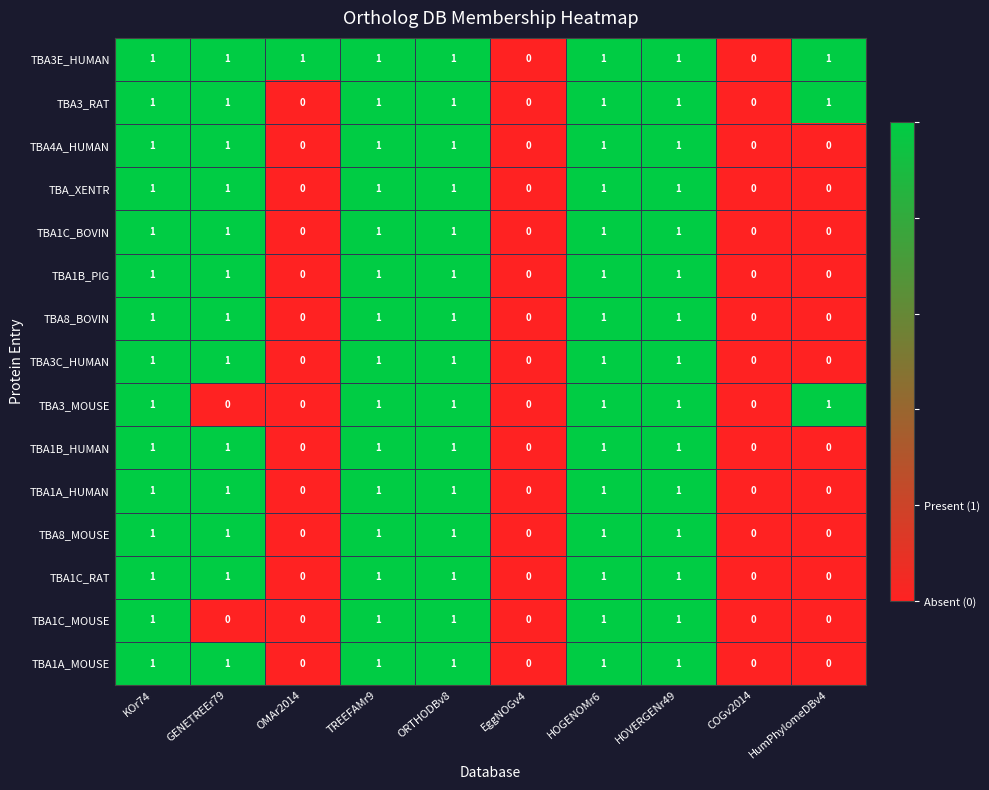

The value of TBA3C_HUMAN at ORTHODBv8 is 0. True or false?

False